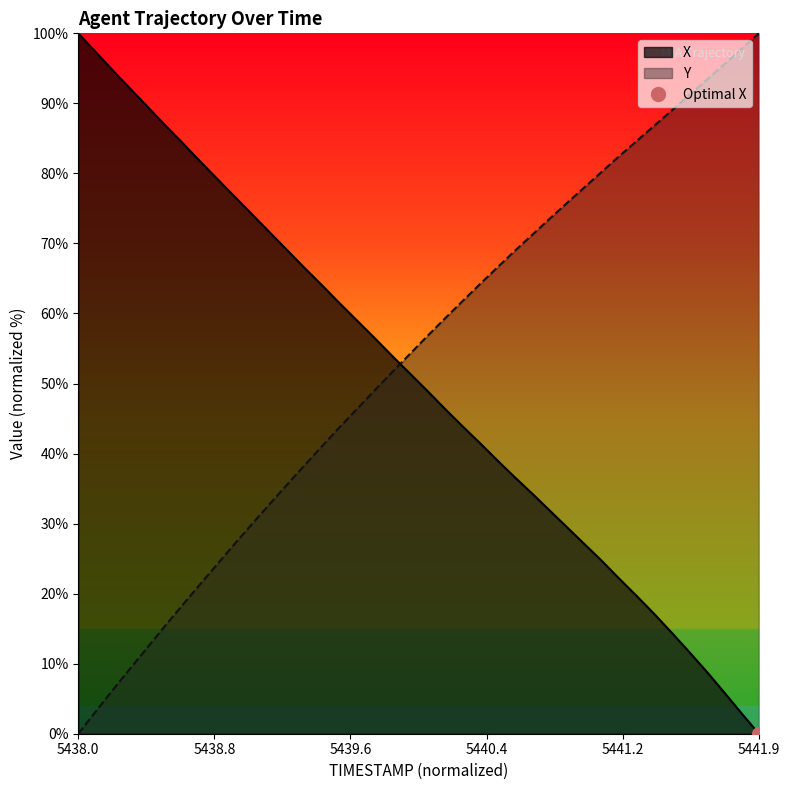

What is the maximum value for Y?

100.0